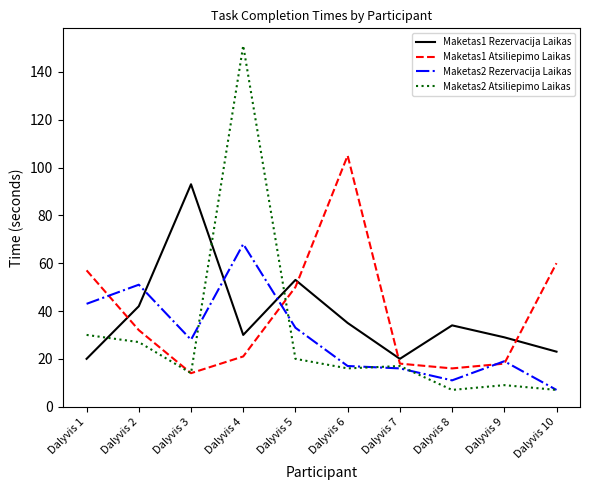

Rank the series by their maximum value, from lowest to highest.

Maketas2 Rezervacija Laikas, Maketas1 Rezervacija Laikas, Maketas1 Atsiliepimo Laikas, Maketas2 Atsiliepimo Laikas